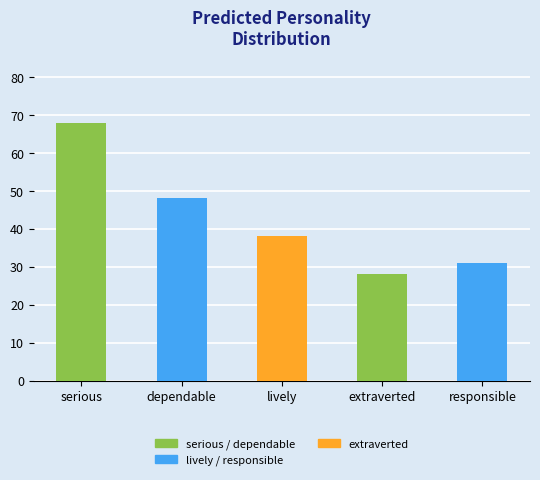

Is it true that the value at lively is 38?

True